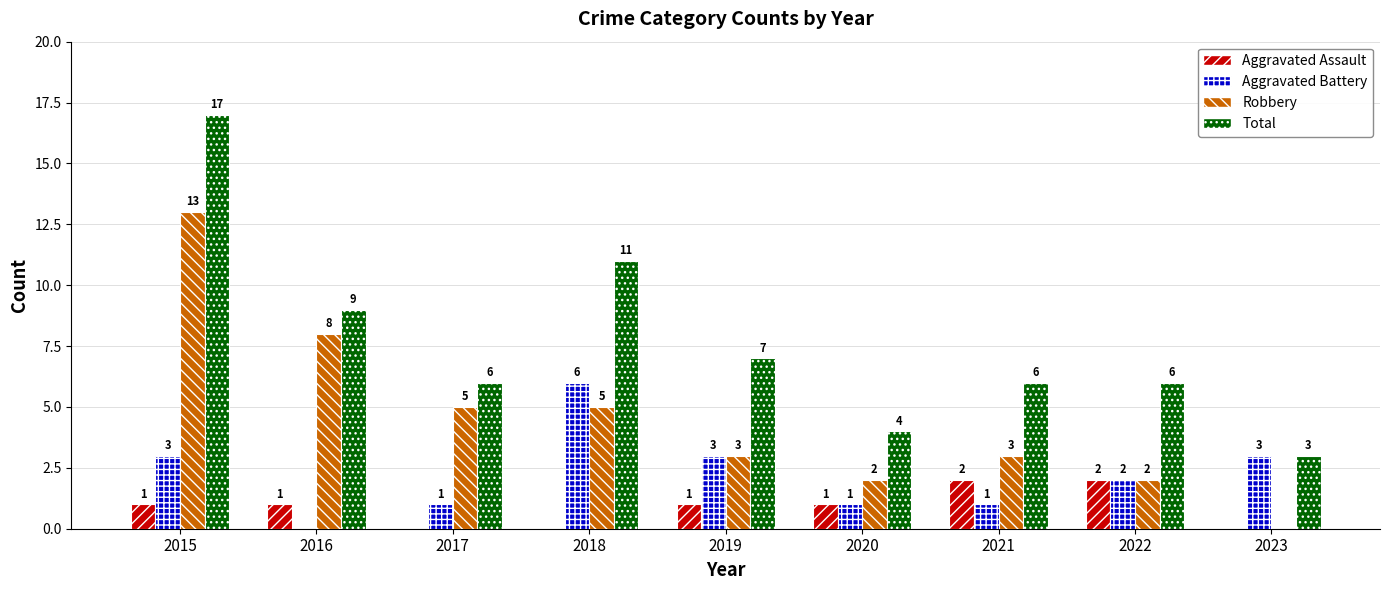

What is the greatest value displayed?

17